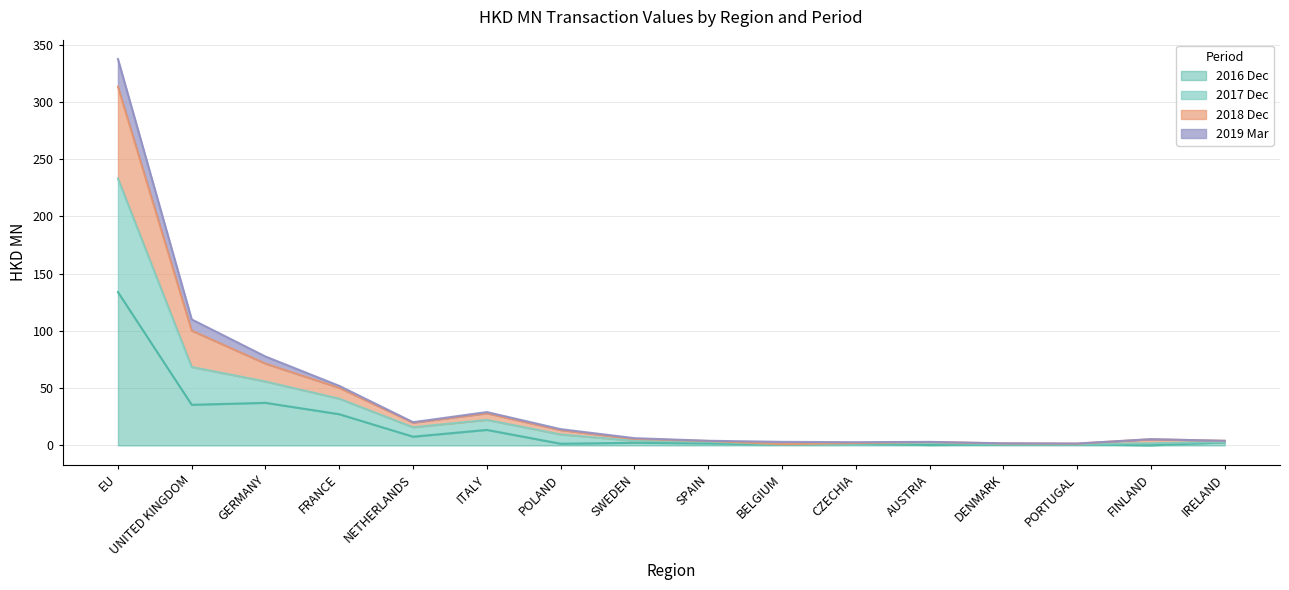

Is it true that 201812 equals 3.8 at SWEDEN?

False